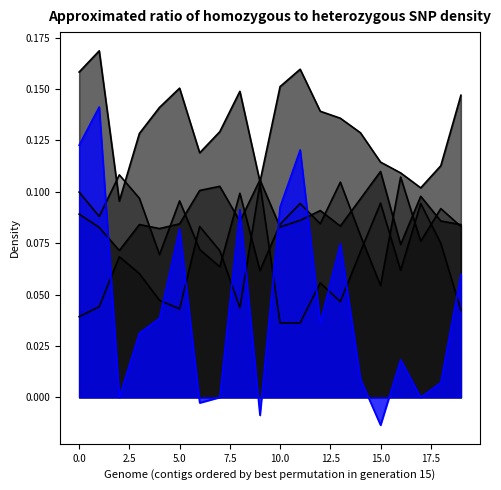

What value does the 2 series have at 5?

0.1